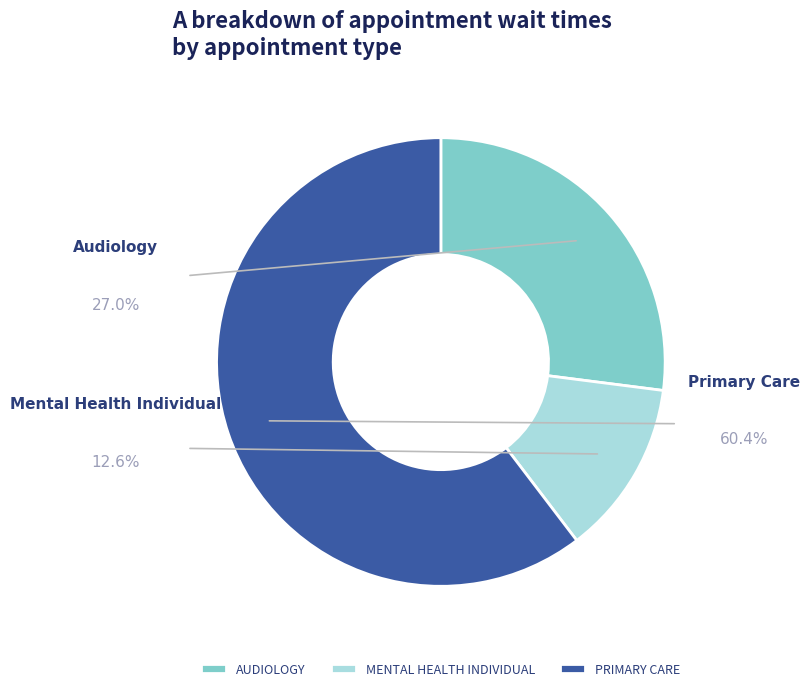

Is there any slice that represents more than half of the pie?

Yes